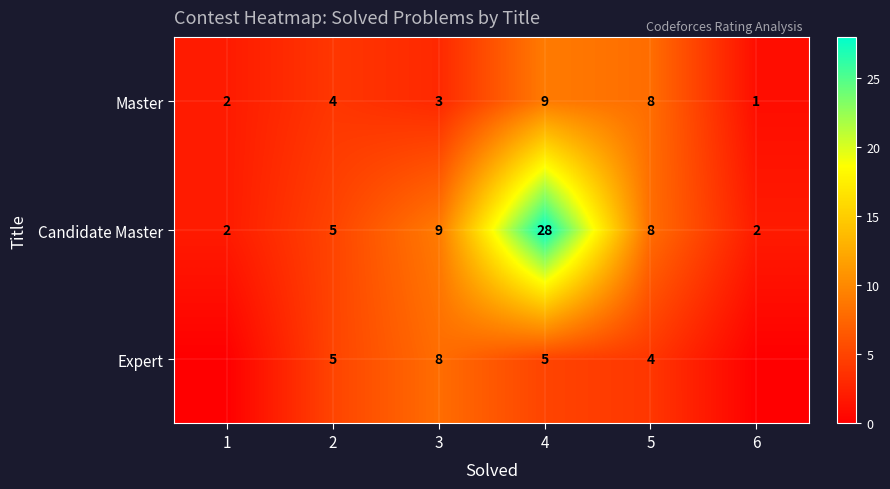

The value of Candidate Master at 1 is 1. True or false?

False